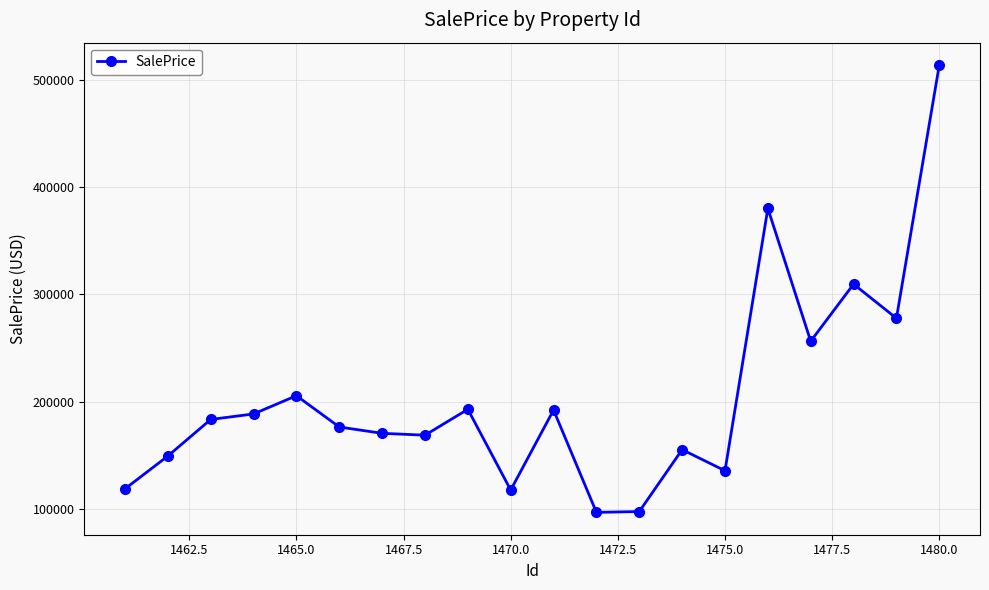

True or false: the data has more than 2 interior local peaks.

True